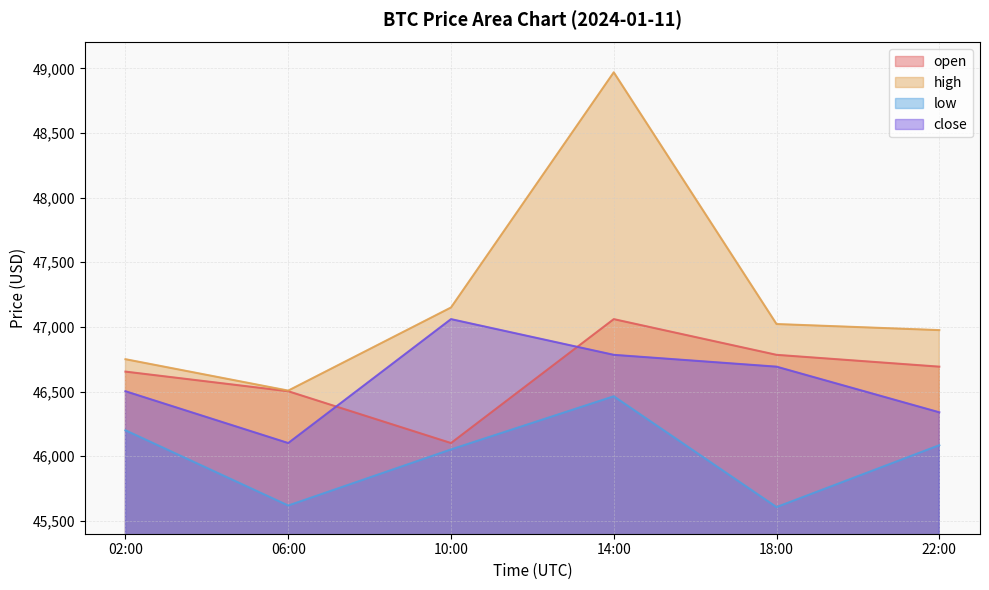

At which label does high reach its minimum?

06:00